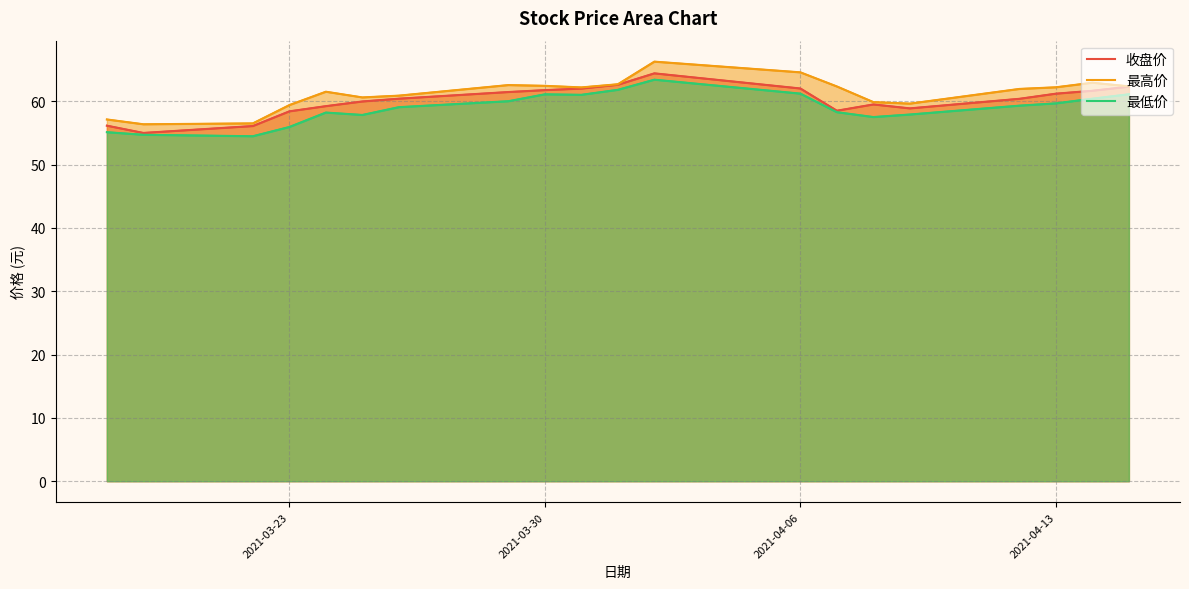

The value of 最低价 at 4 is 78.5. True or false?

False